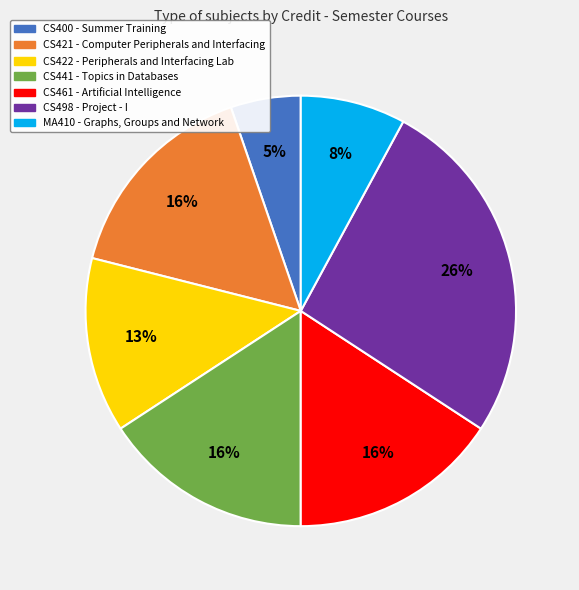

How many segments does this pie chart have?

7